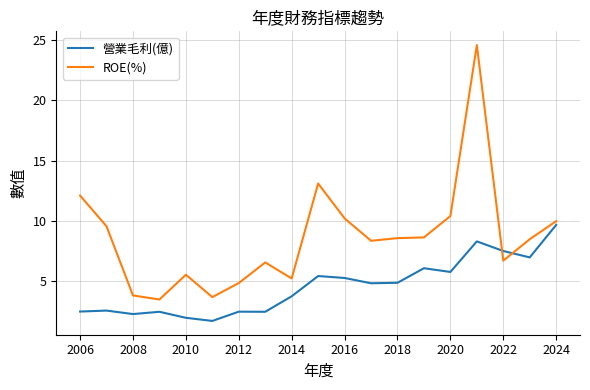

True or false: ROE(%) and 營業毛利(億) cross at least once.

True